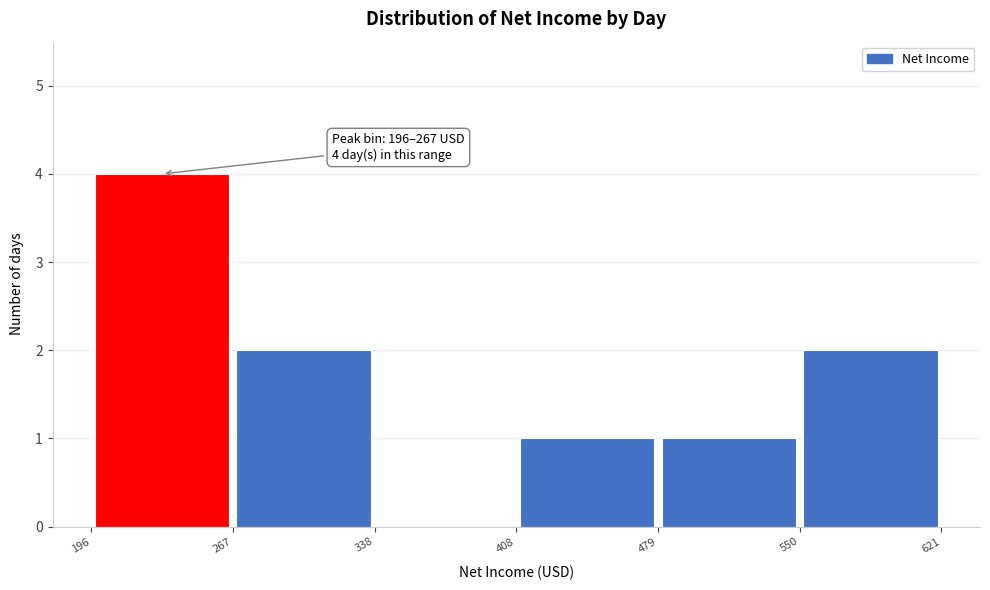

Over which range of the x-axis is the bar tallest?

196 to 267